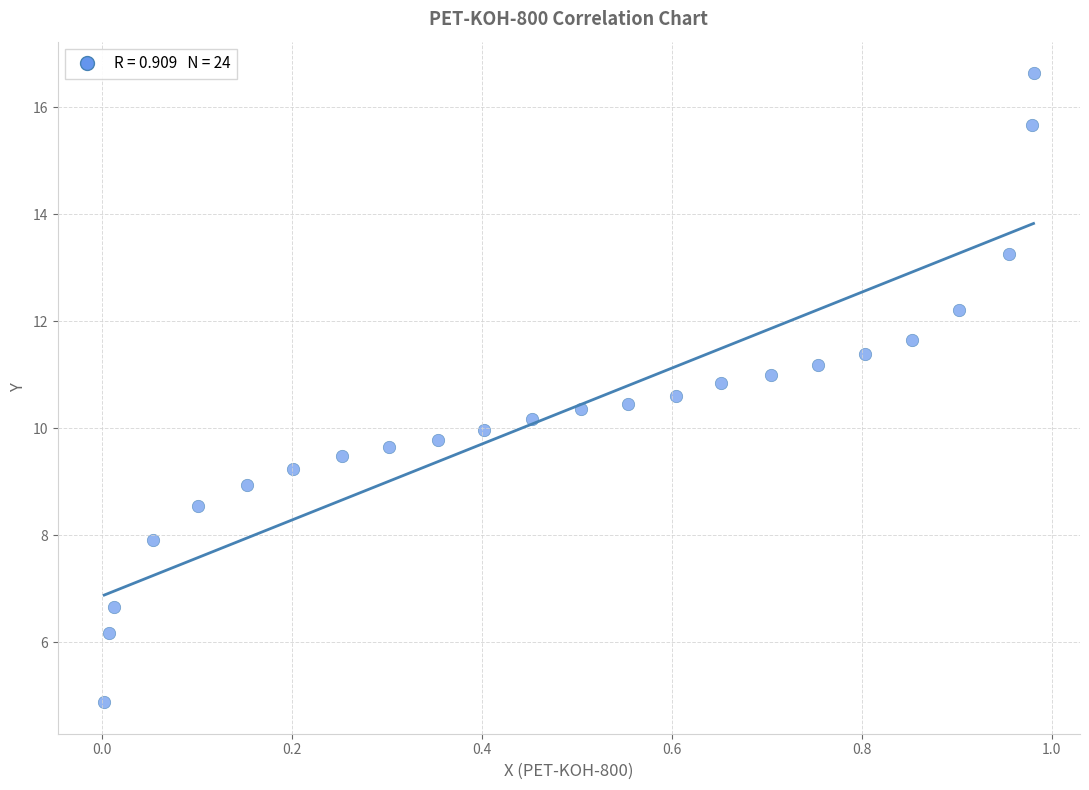

What is the range of X values (max minus min)?

1.0